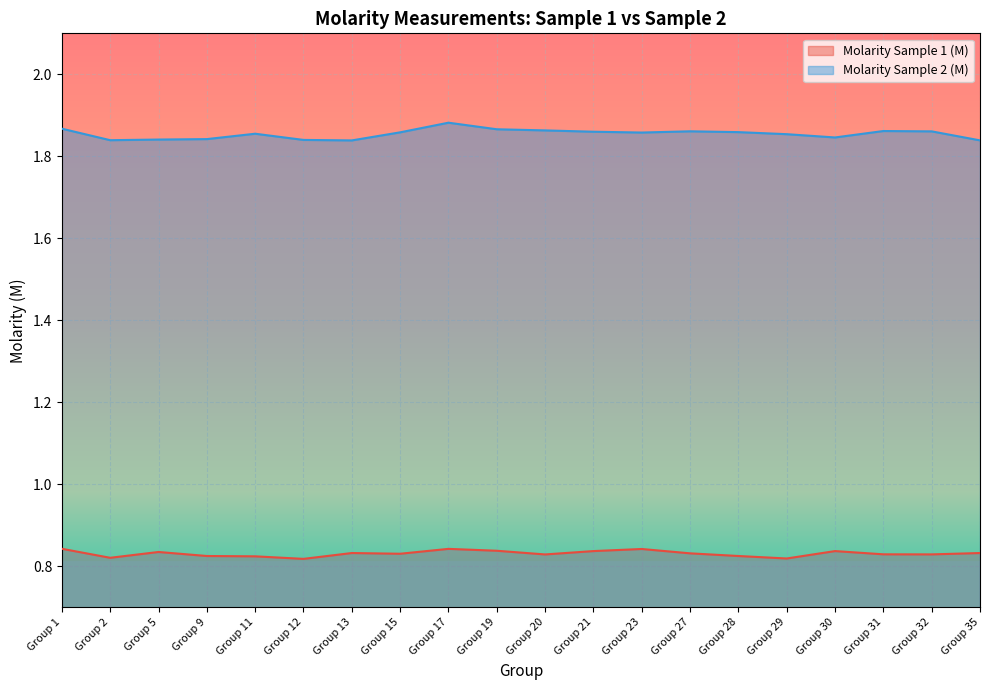

What is the total value across all series at Group 32?

2.7